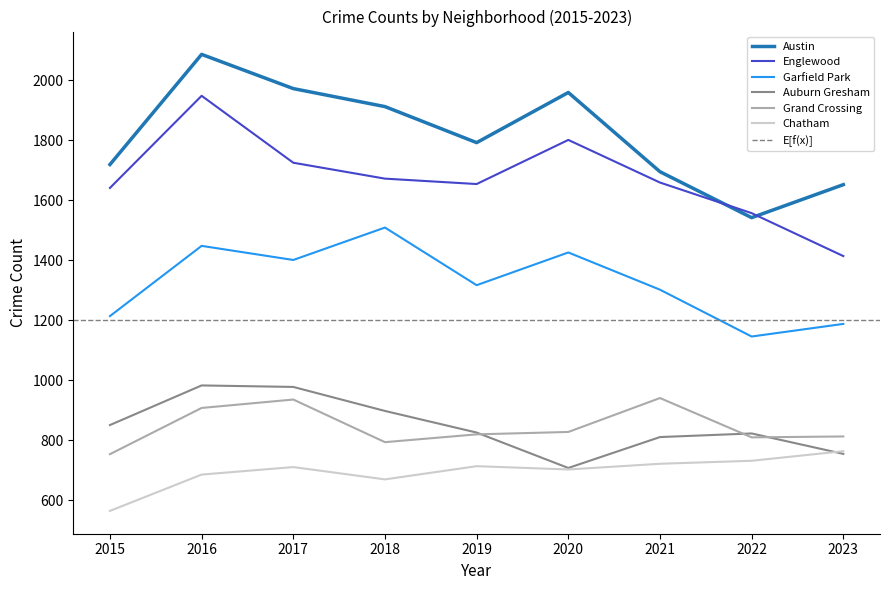

At which category does Auburn Gresham reach its first local valley?

2020